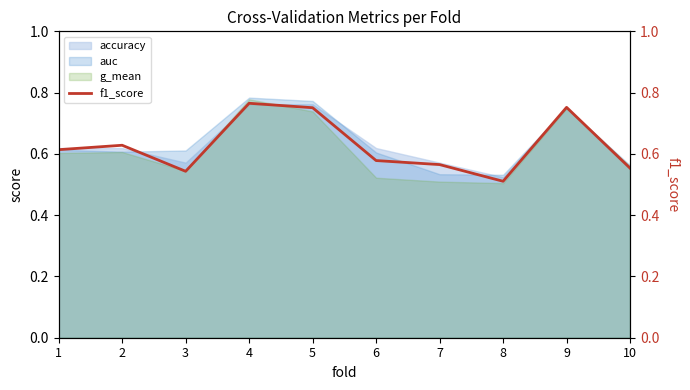

How many interior local valleys (lower than both neighbors) does the data have?

2